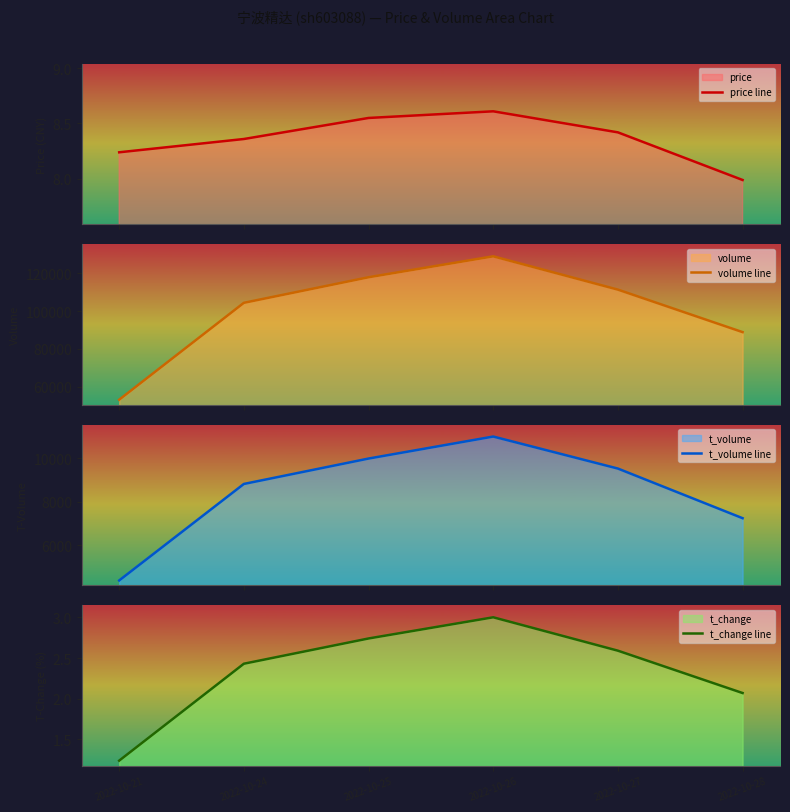

Count the number of categories in the chart.

6